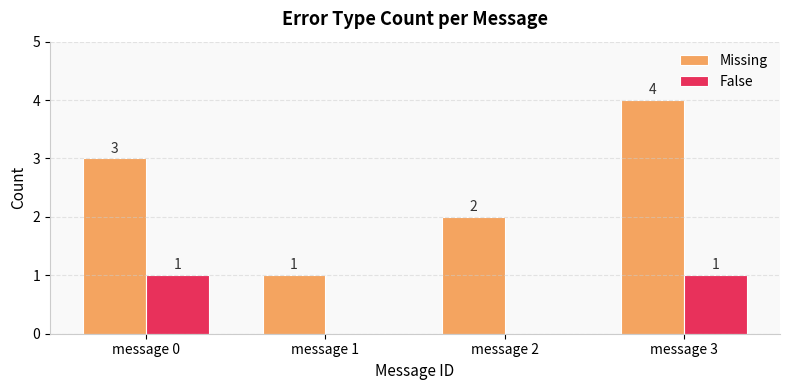

Which series changed the most between message 0 and message 1?

Missing